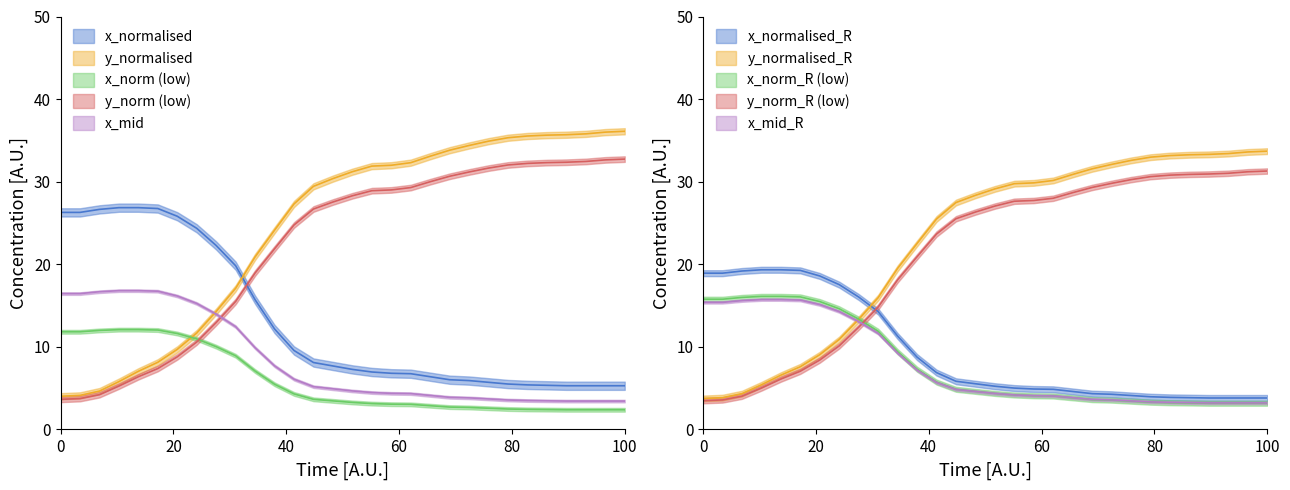

Which series has the widest spread of values?

y_normalised